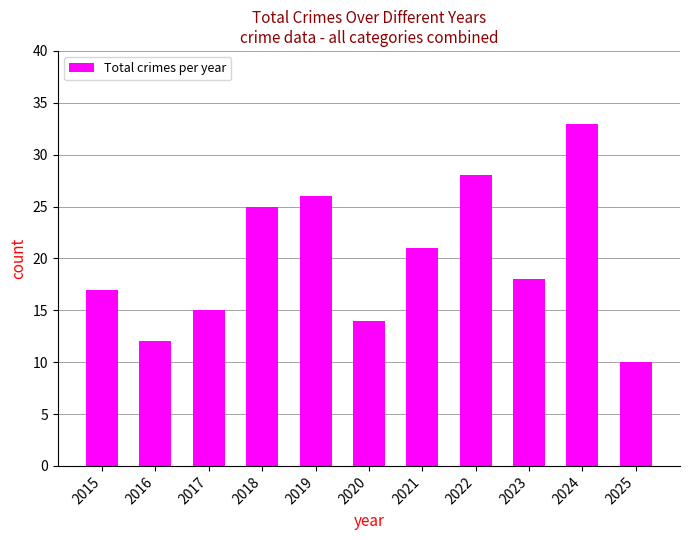

Reading left to right, extract all data points from this chart.

17	12	15	25	26	14	21	28	18	33	10